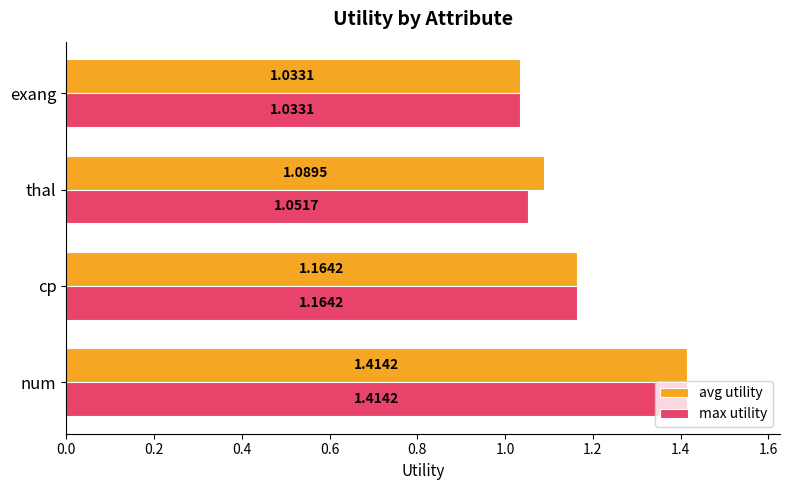

Rank the categories by avg utility value from lowest to highest.

exang, thal, cp, num